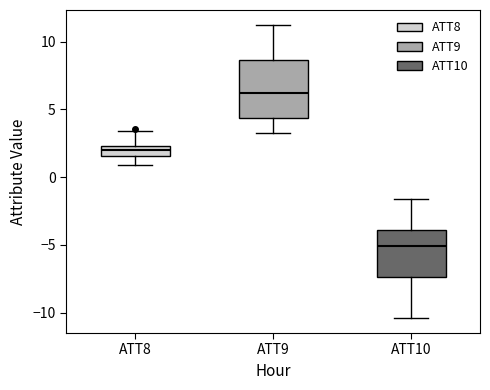

Which box is the tallest, from its lower edge to its upper edge?

ATT9